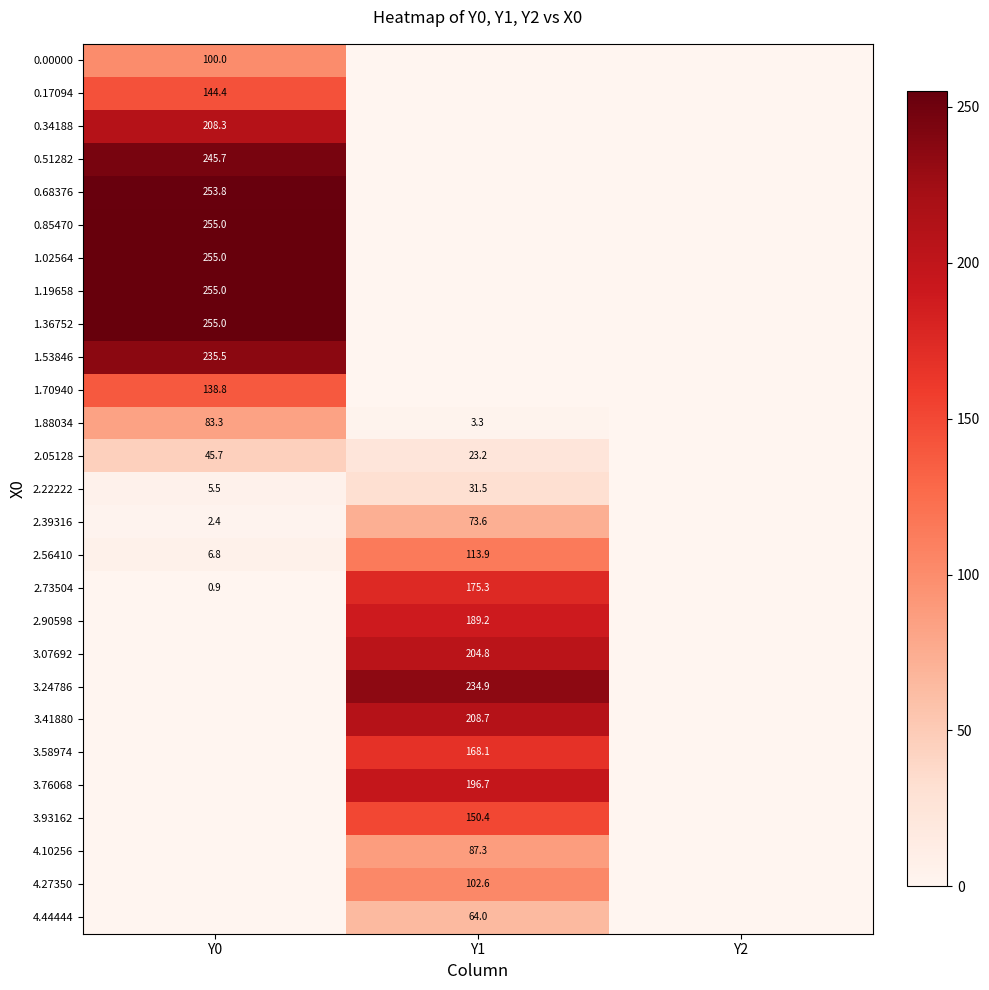

Is it true that 2.22222 equals 17.5 at Y1?

False